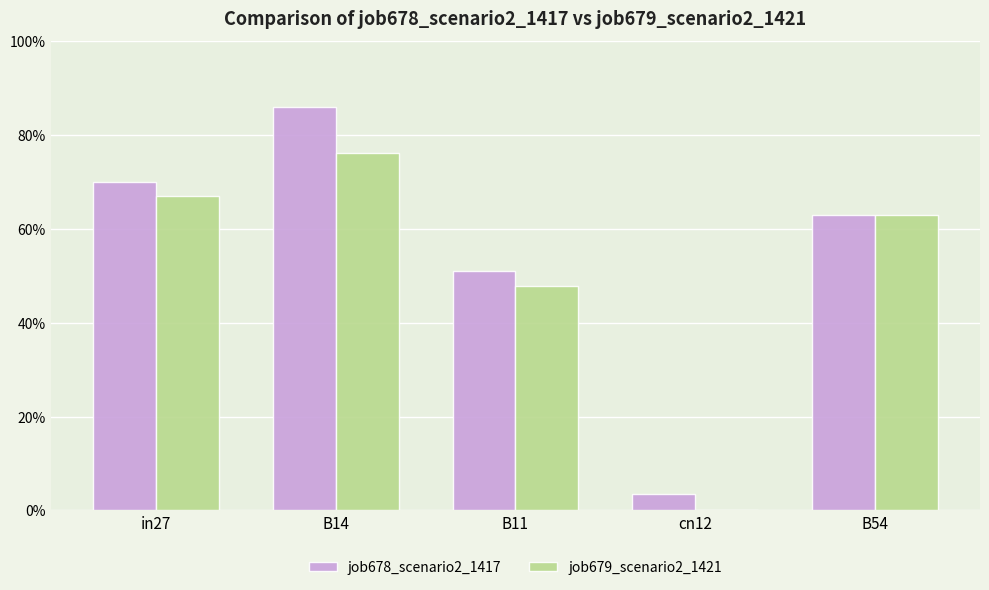

What is the sum of all job679_scenario2_1421 values?

2.5